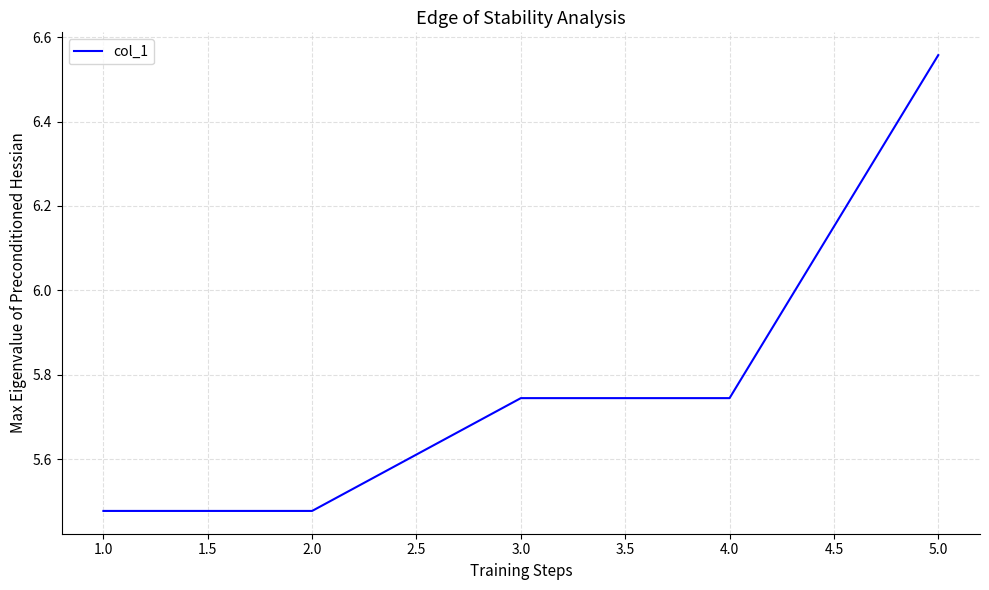

What position from the left is 5.0?

5